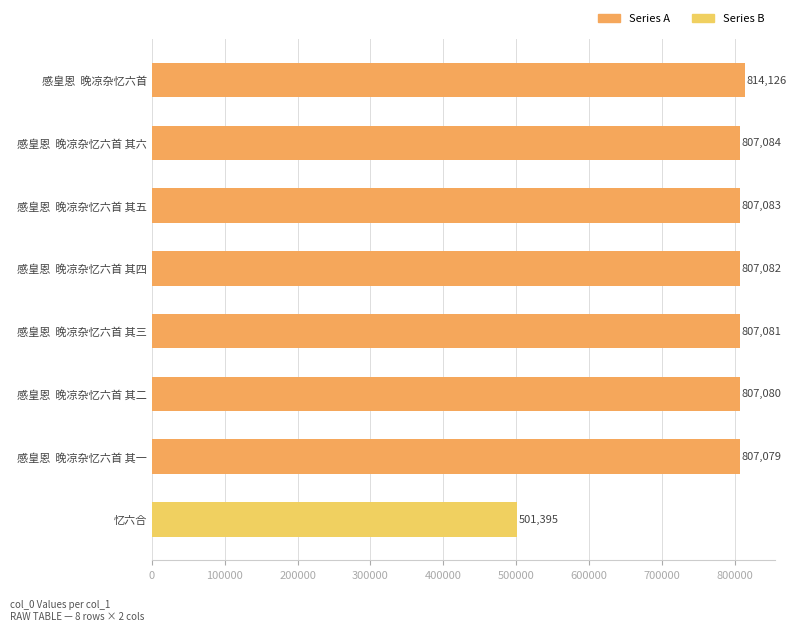

Between 感皇恩  晚凉杂忆六首 其四 and 感皇恩  晚凉杂忆六首 其六, which is larger?

感皇恩  晚凉杂忆六首 其六